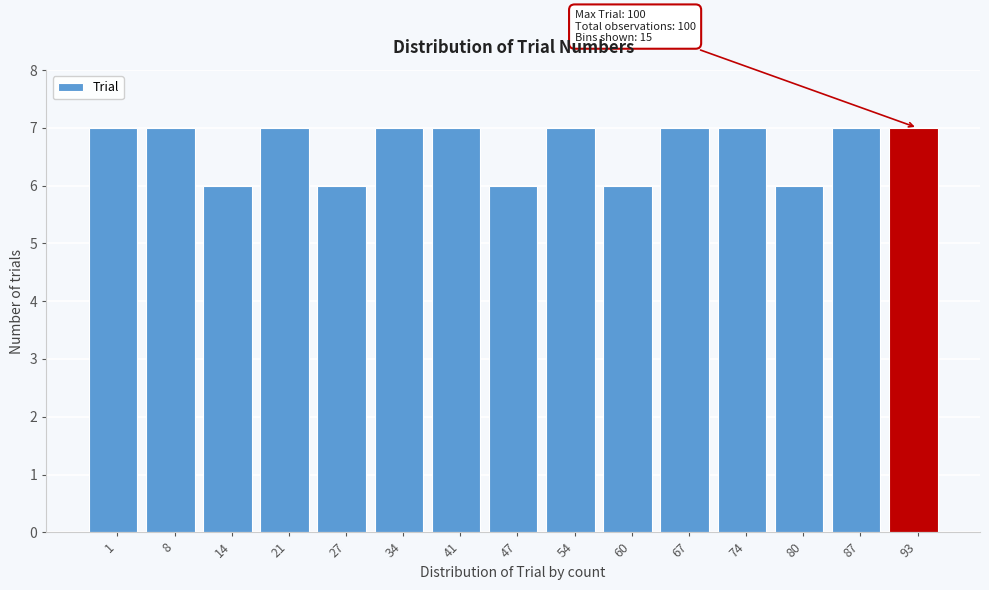

Reading left to right, list all the values displayed in this chart.

7	7	6	7	6	7	7	6	7	6	7	7	6	7	7